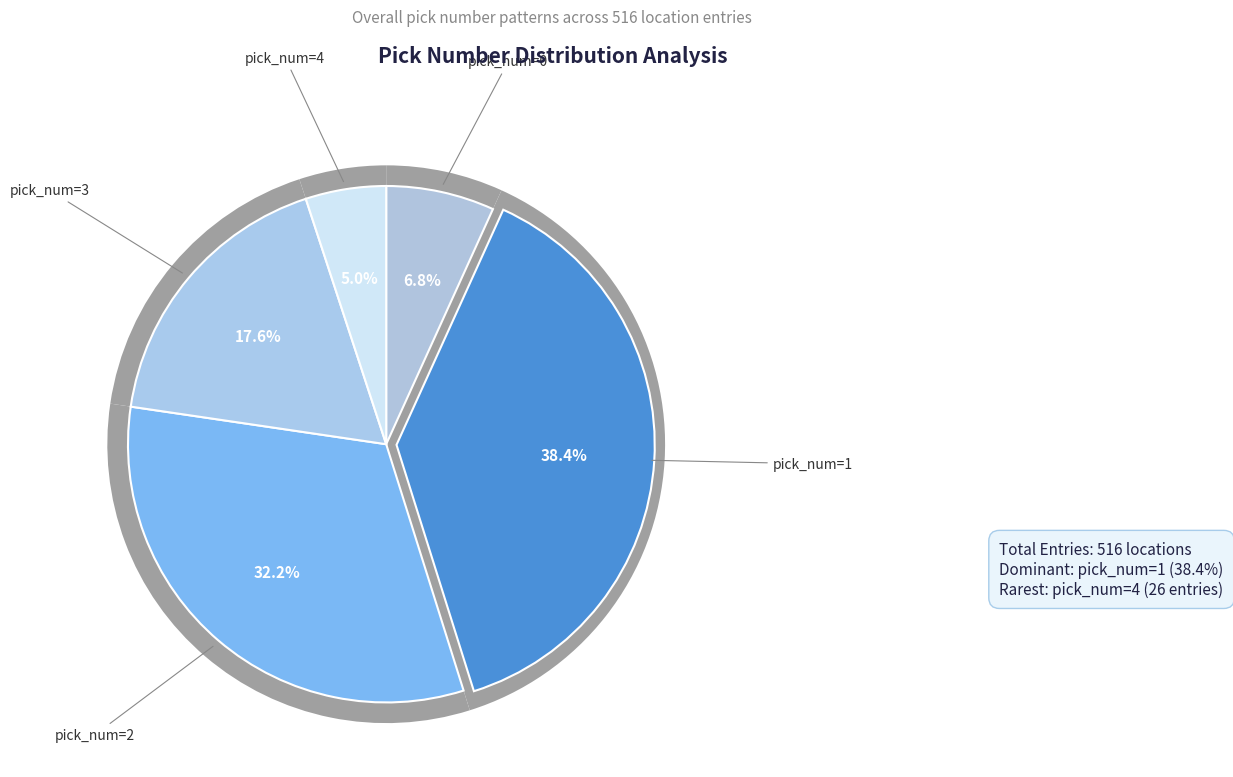

To the nearest percent, what portion does 4 represent?

5%